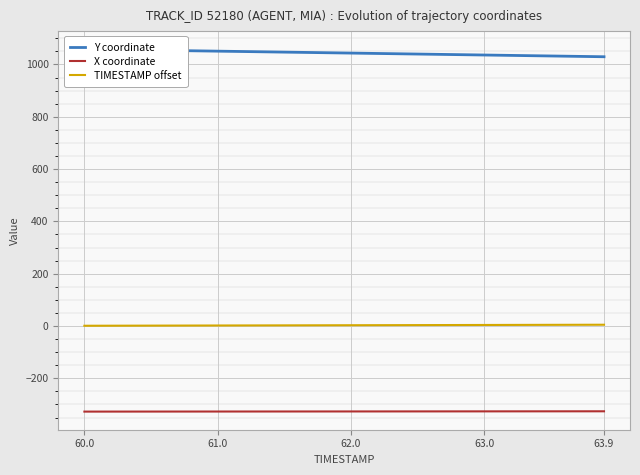

Rank the series by their maximum value, from highest to lowest.

Y coordinate, TIMESTAMP offset, X coordinate